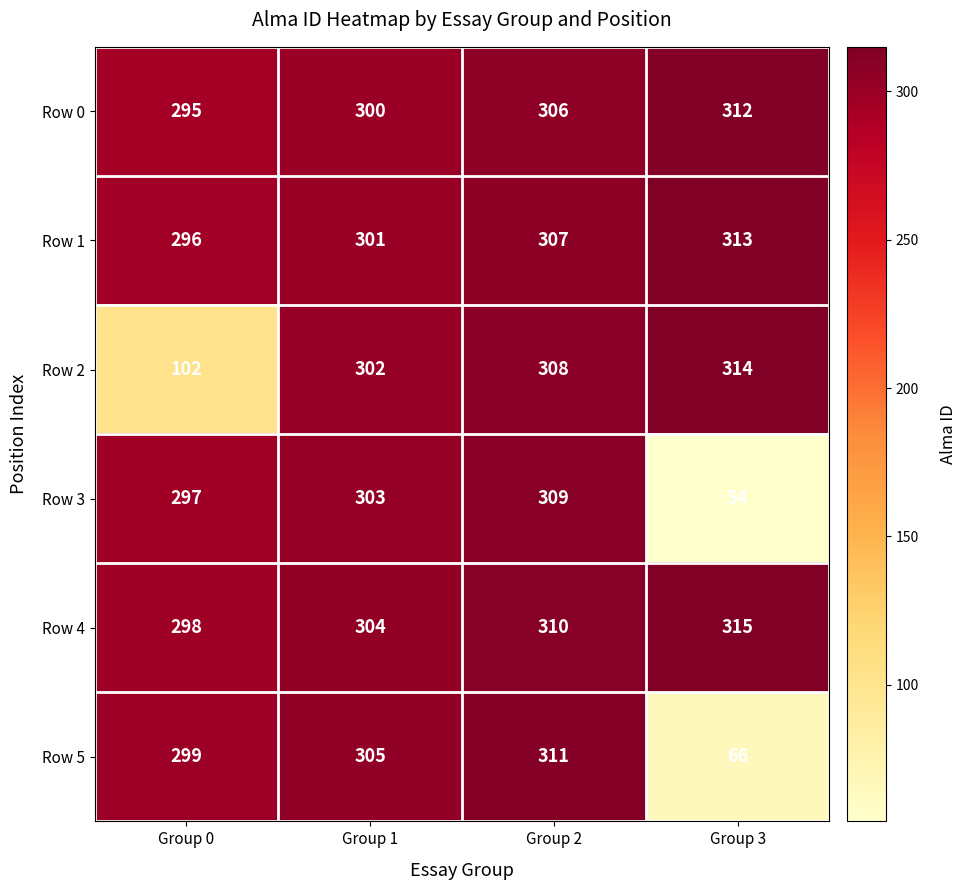

Count the Row 4 values in the range 304 to 315.

3